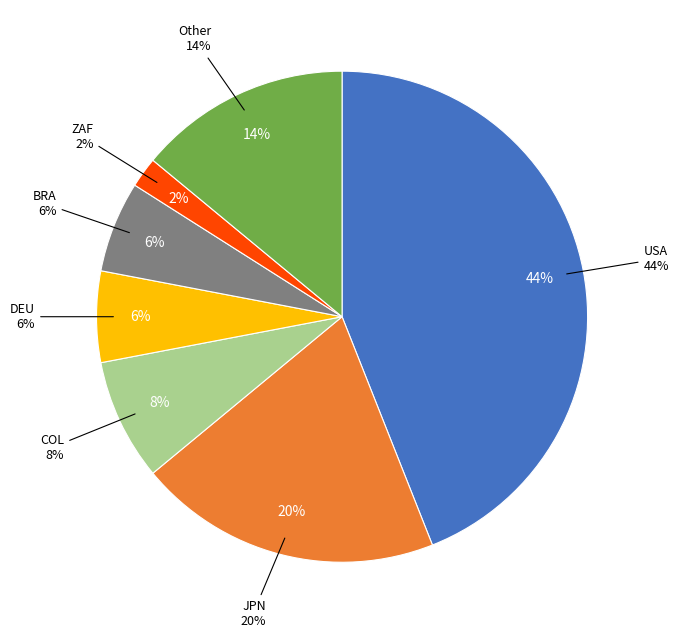

Combined, what portion of the pie is USA and BRA?

50.0%